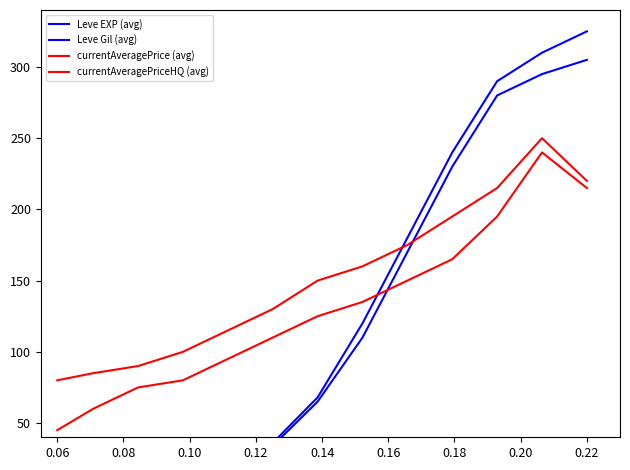

What is the sum of the currentAveragePriceHQ (avg) values at 0.06 and 0.08?

105.0